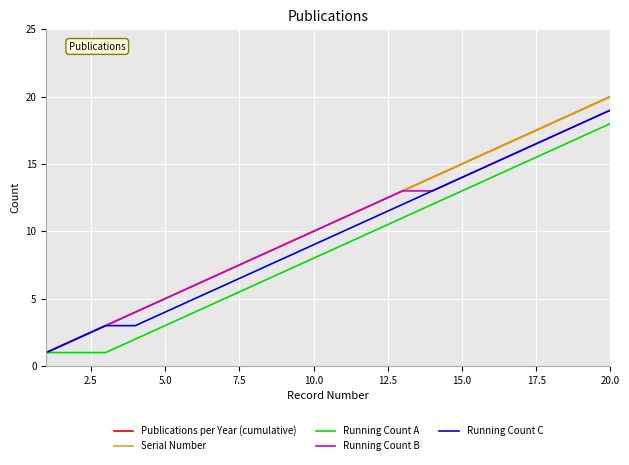

Does the chart display data point markers on the line(s)?

No